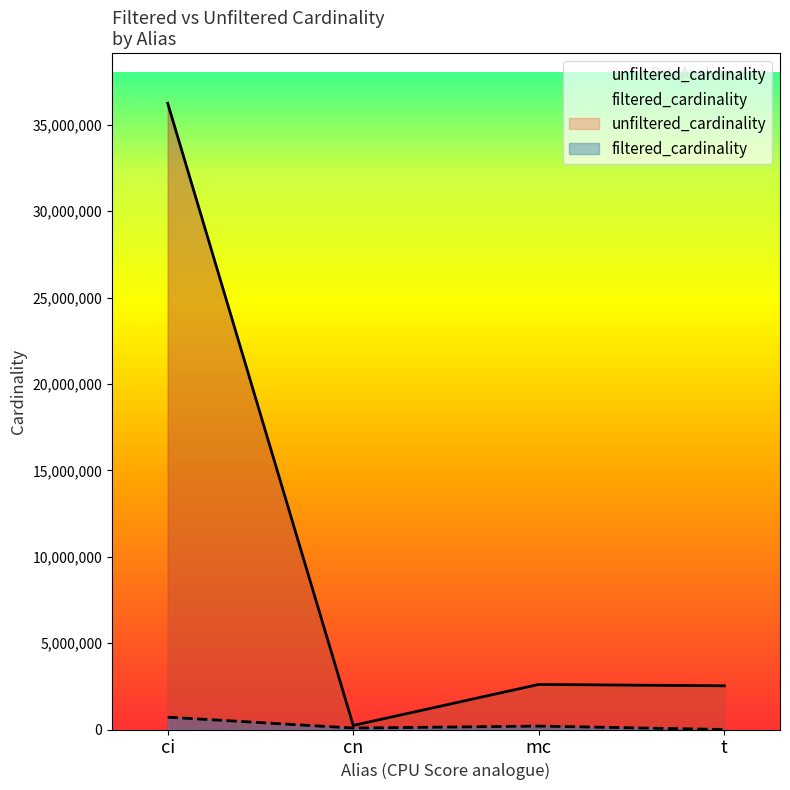

Approximately how many times larger is the value at mc compared to cn?

2.3